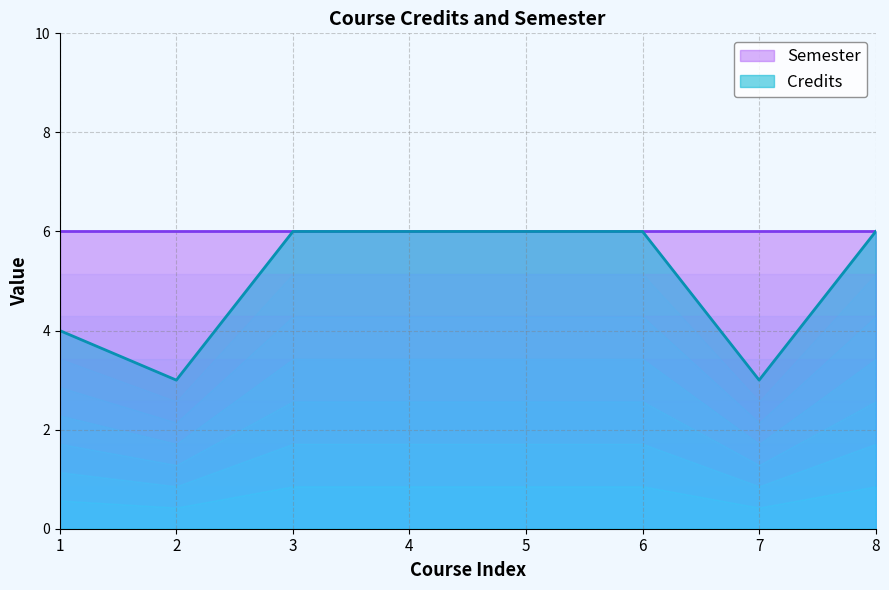

Between 8 and 7, which is larger?

8